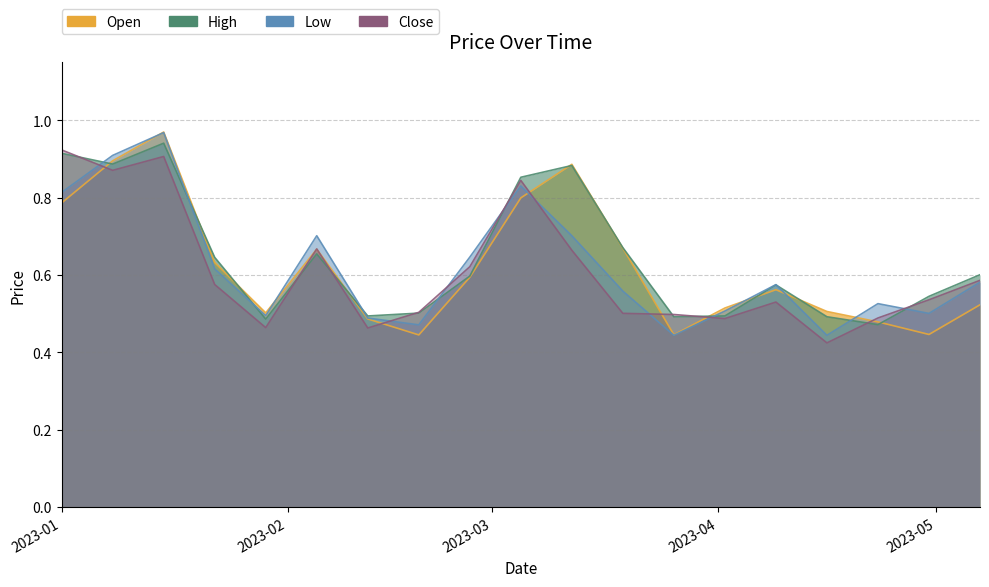

What is the label of the 5th point from the right?

2023-04-09